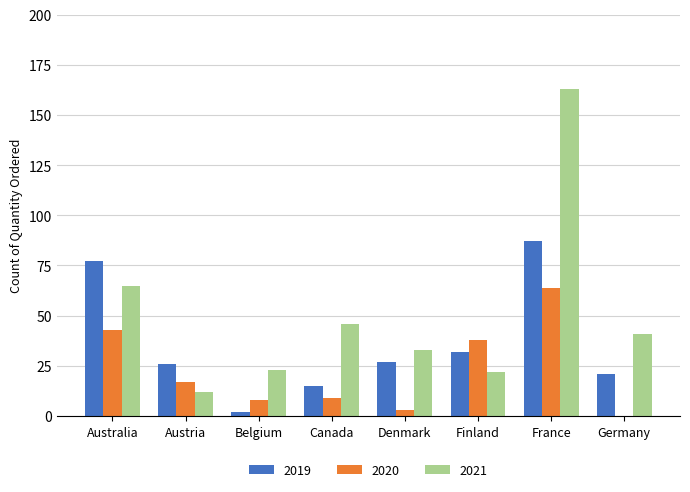

At which label does 2020 reach its peak?

France